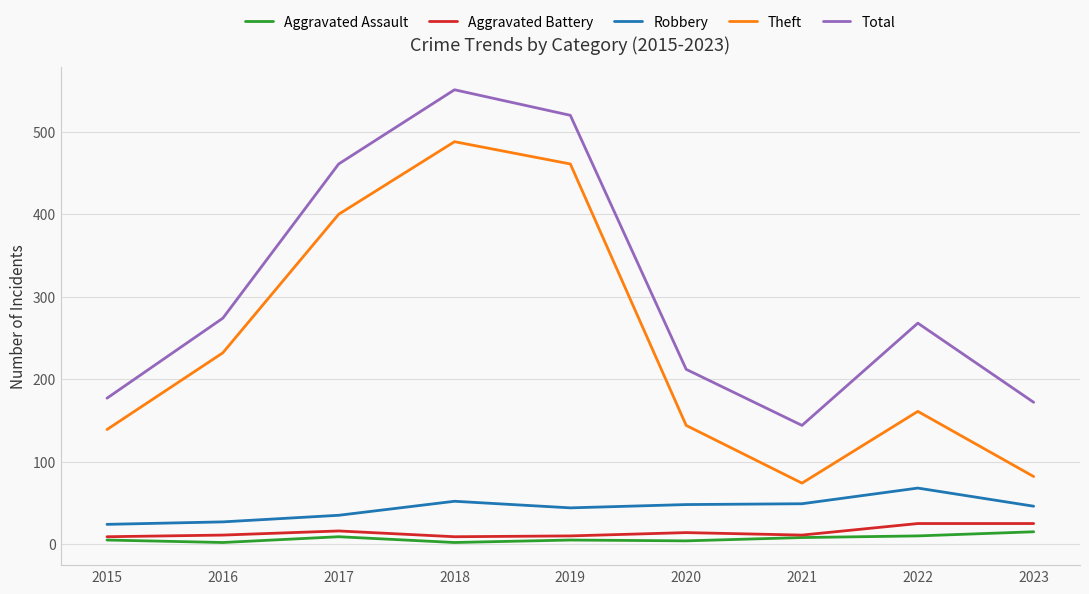

Which series has the largest total across all categories?

Total